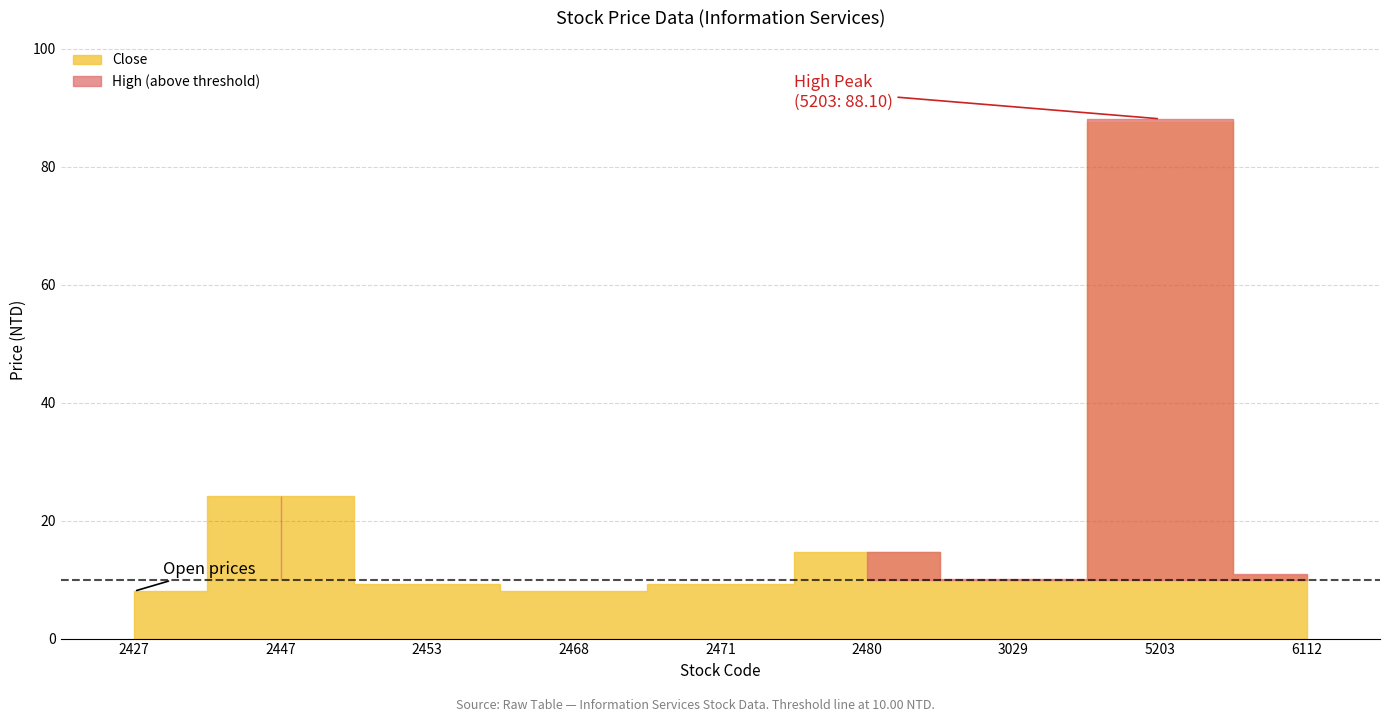

At which category is the sum across all series the highest?

5203